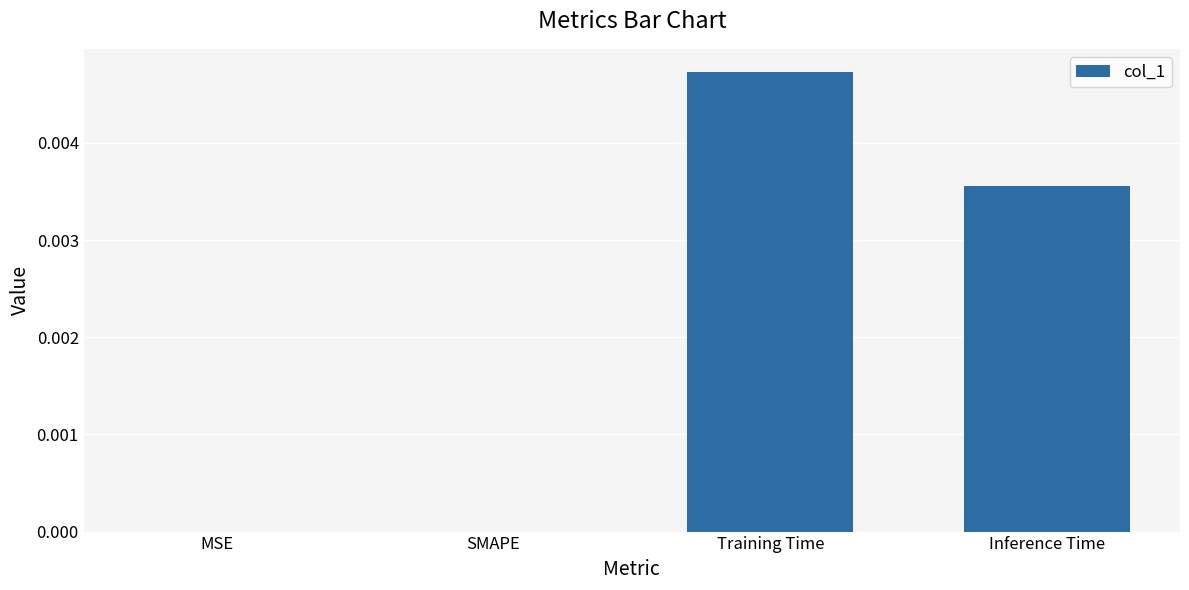

Which category has the highest value across all series?

Training Time